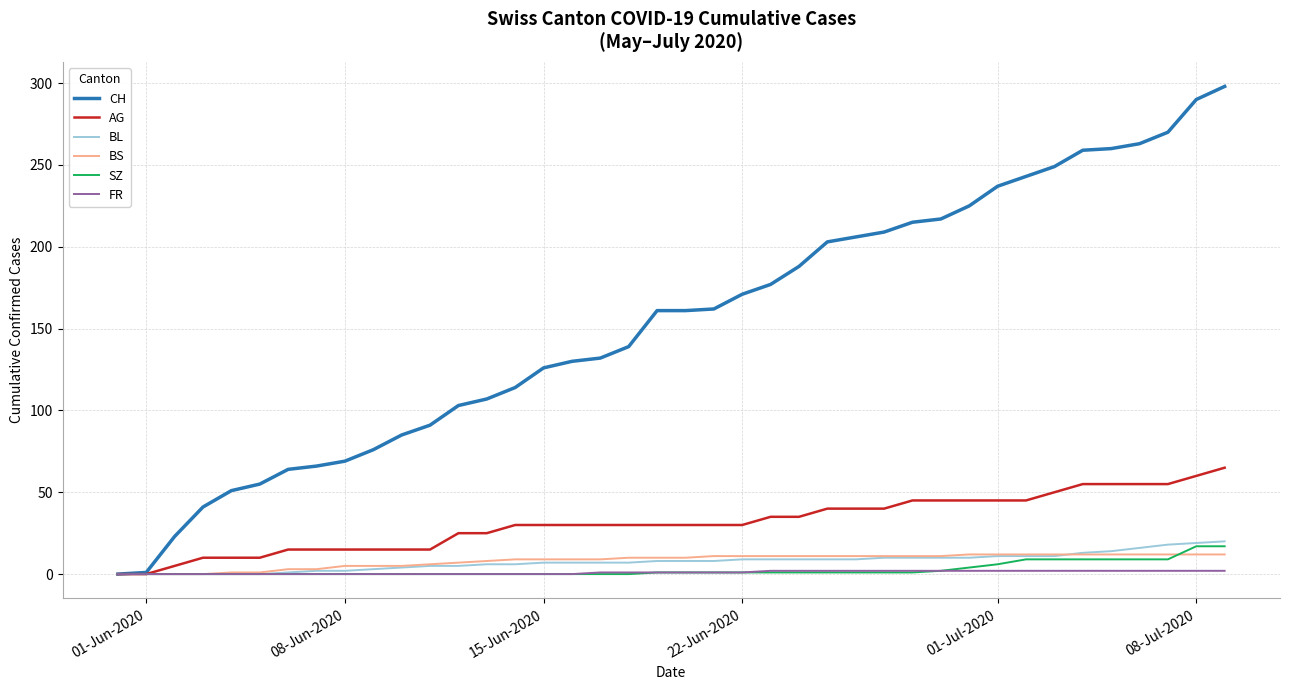

Is this an area chart (filled region under the line)?

No